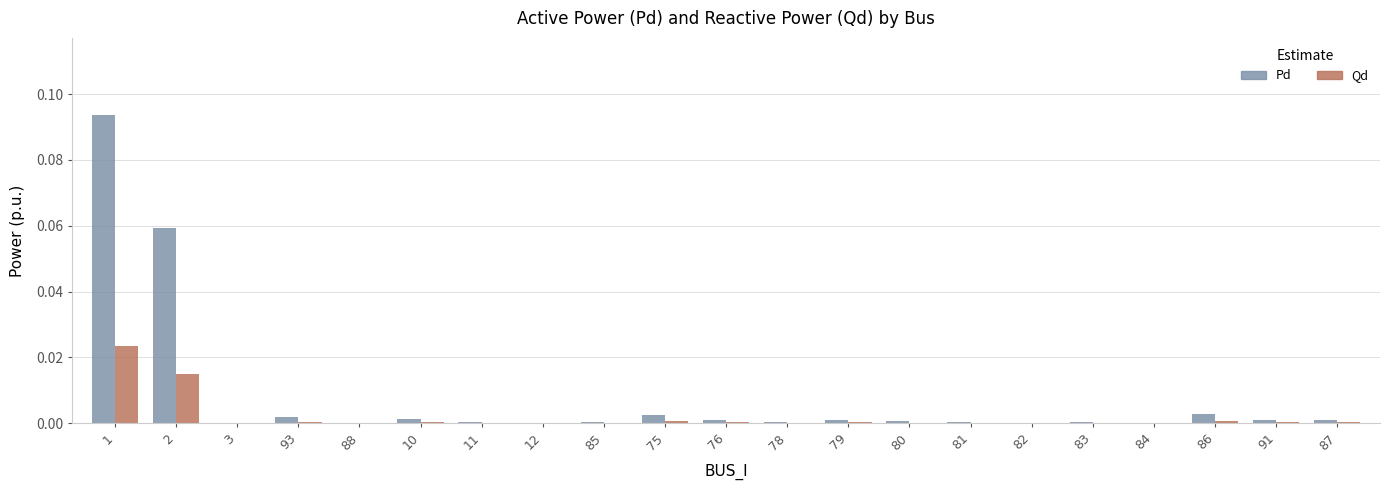

Between 1 and 75, which series saw the biggest shift?

Pd